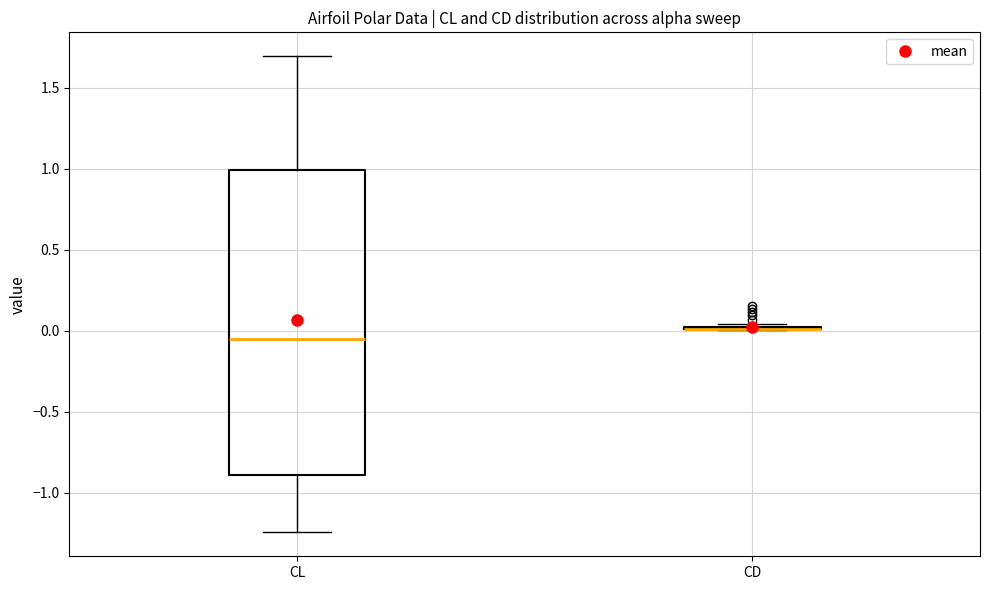

Where is the upper edge of the box for CL on the y-axis? The values are not printed on the chart, so give them approximately, as read against the axis.

1.00